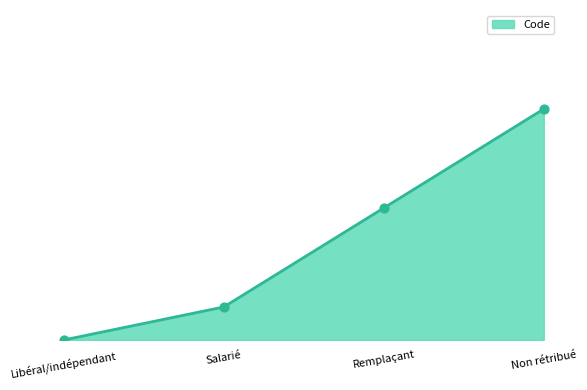

Which has a higher value, Libéral/indépendant or Non rétribué?

Non rétribué